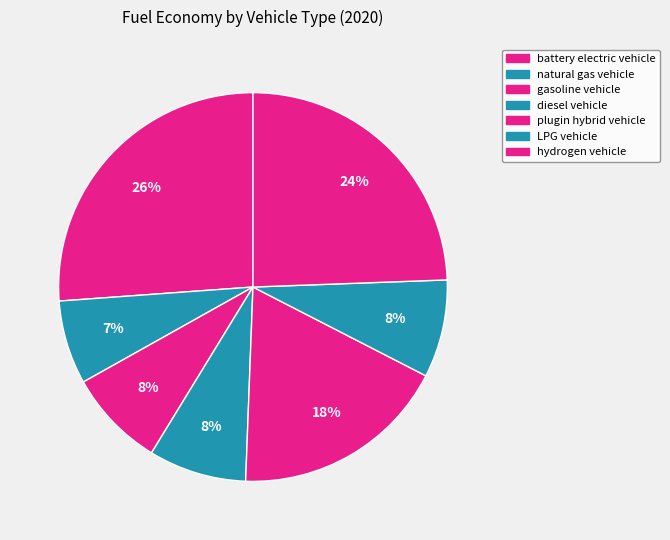

Is it true that battery electric vehicle is 40% of the pie?

False